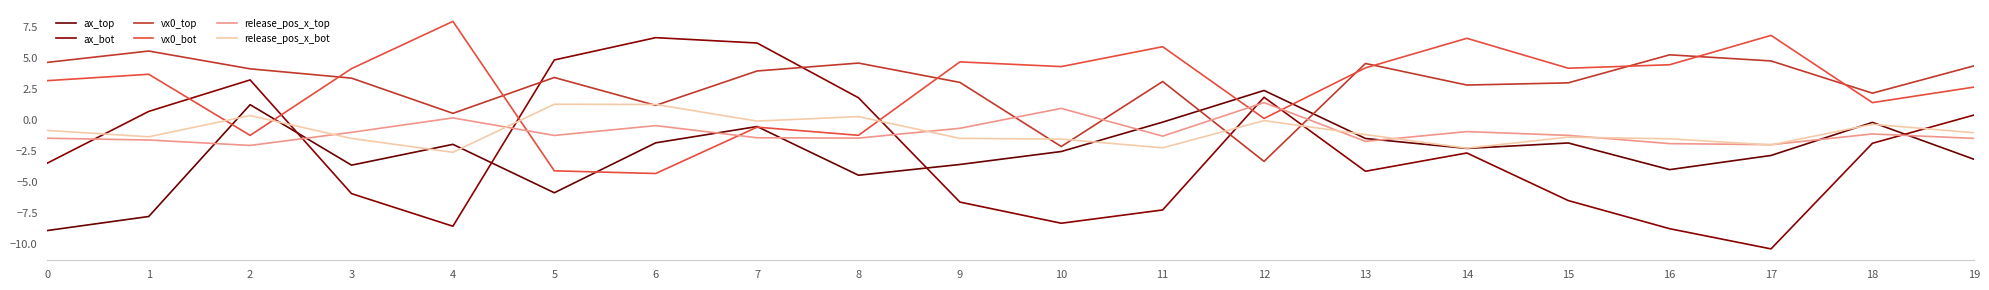

Reading left to right, list all the values displayed in this chart.

ax_top: 0=-8.9	1=-7.8	2=1.2	3=-3.6	4=-1.9	5=-5.8	6=-1.8	7=-0.5	8=-4.4	9=-3.6	10=-2.5	11=-0.2	12=2.4	13=-1.5	14=-2.3	15=-1.8	16=-4.0	17=-2.8	18=-0.2	19=-3.1
ax_bot: 0=-3.5	1=0.7	2=3.2	3=-5.9	4=-8.5	5=4.8	6=6.6	7=6.2	8=1.8	9=-6.6	10=-8.3	11=-7.2	12=1.8	13=-4.1	14=-2.6	15=-6.5	16=-8.7	17=-10.4	18=-1.9	19=0.4
vx0_top: 0=4.7	1=5.6	2=4.1	3=3.4	4=0.6	5=3.4	6=1.2	7=4.0	8=4.6	9=3.0	10=-2.1	11=3.1	12=-3.3	13=4.6	14=2.8	15=3.0	16=5.3	17=4.8	18=2.2	19=4.4
vx0_bot: 0=3.2	1=3.7	2=-1.2	3=4.1	4=8.0	5=-4.1	6=-4.3	7=-0.6	8=-1.2	9=4.7	10=4.3	11=5.9	12=0.1	13=4.2	14=6.6	15=4.2	16=4.5	17=6.8	18=1.4	19=2.7
release_pos_x_top: 0=-1.5	1=-1.6	2=-2.0	3=-1.0	4=0.2	5=-1.2	6=-0.4	7=-1.4	8=-1.4	9=-0.7	10=0.9	11=-1.3	12=1.4	13=-1.7	14=-0.9	15=-1.2	16=-1.9	17=-2.0	18=-1.1	19=-1.5
release_pos_x_bot: 0=-0.8	1=-1.3	2=0.4	3=-1.5	4=-2.6	5=1.3	6=1.3	7=-0.1	8=0.3	9=-1.5	10=-1.5	11=-2.2	12=-0.0	13=-1.2	14=-2.3	15=-1.4	16=-1.5	17=-2.0	18=-0.3	19=-1.0